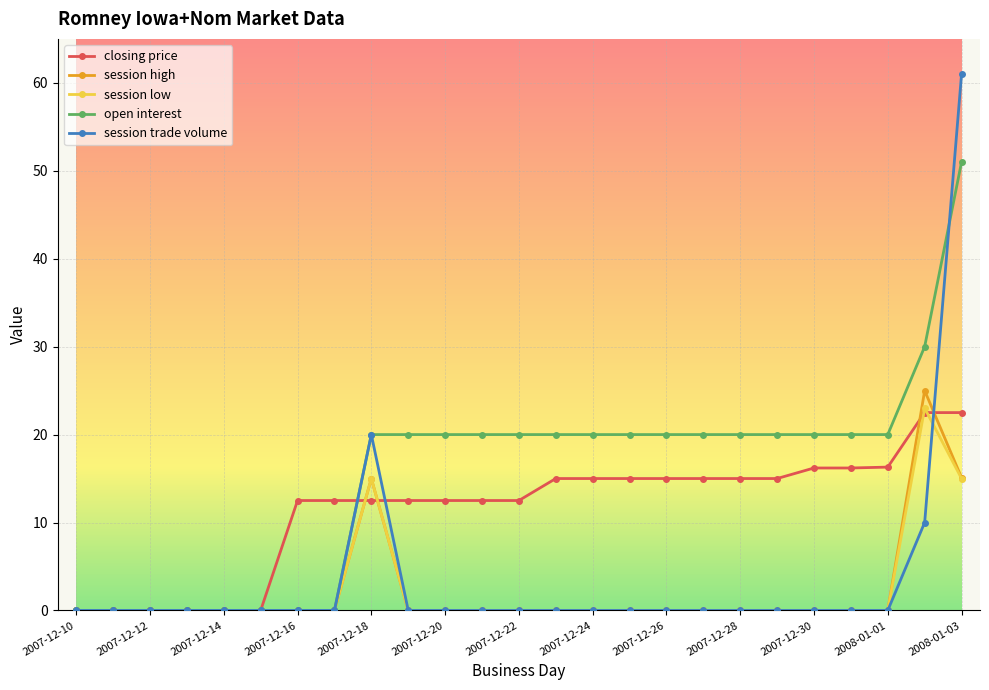

Which series has the largest total across all categories?

open interest